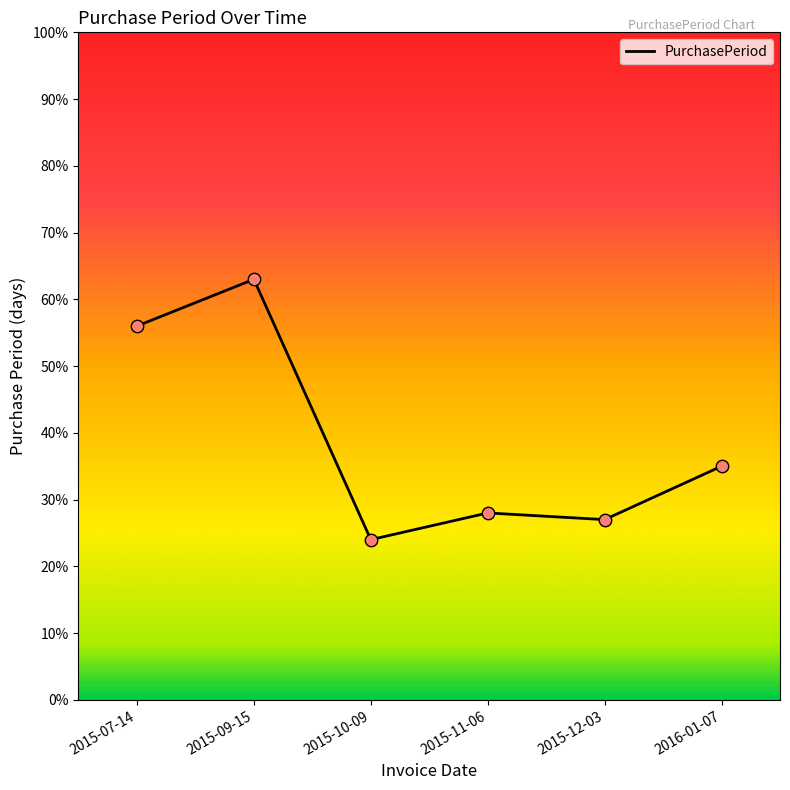

What is the change in value from 2015-09-15 to 2016-01-07?

-28